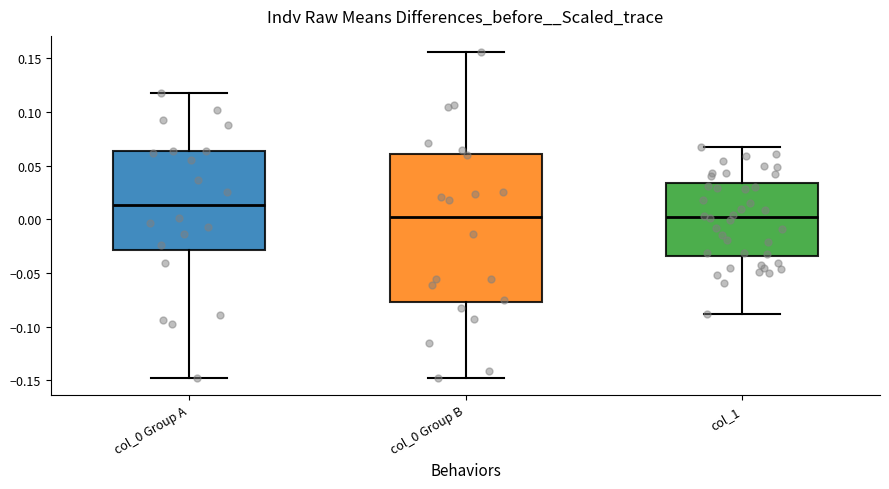

Comparing the boxes themselves (not the whiskers), which one is the tallest?

col_0 Group B